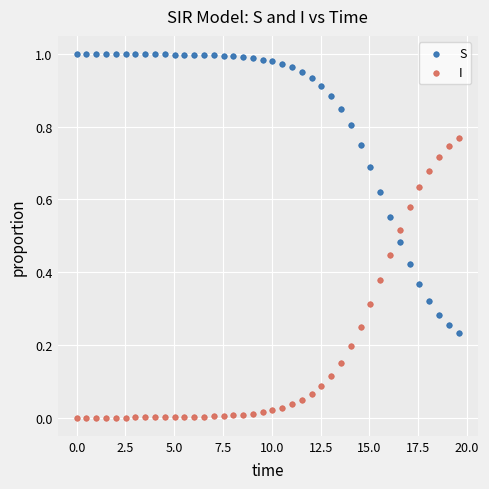

Which series reaches the minimum Y coordinate?

I